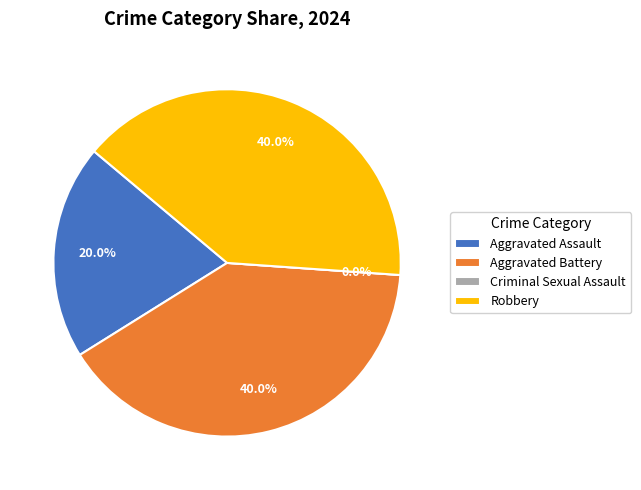

Between Criminal Sexual Assault and Robbery, which is larger?

Robbery